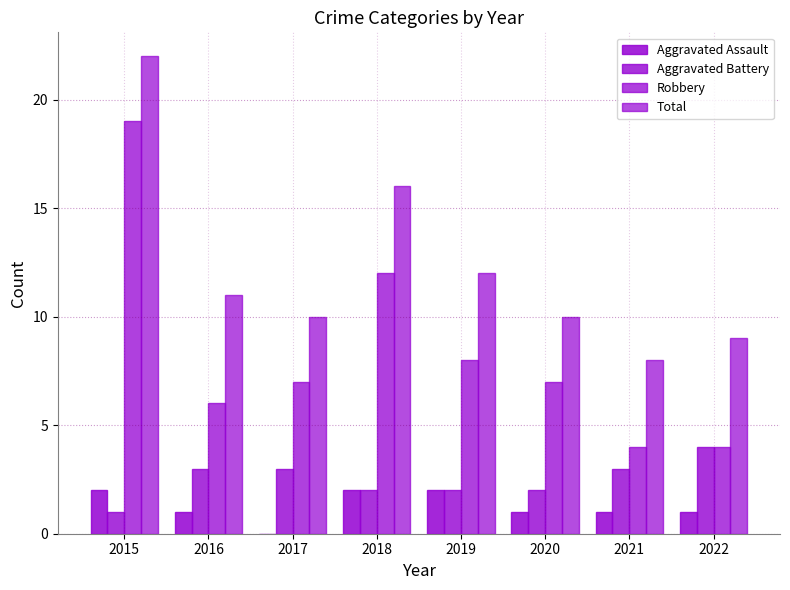

Which has a higher value, 2015 or 2019?

2015